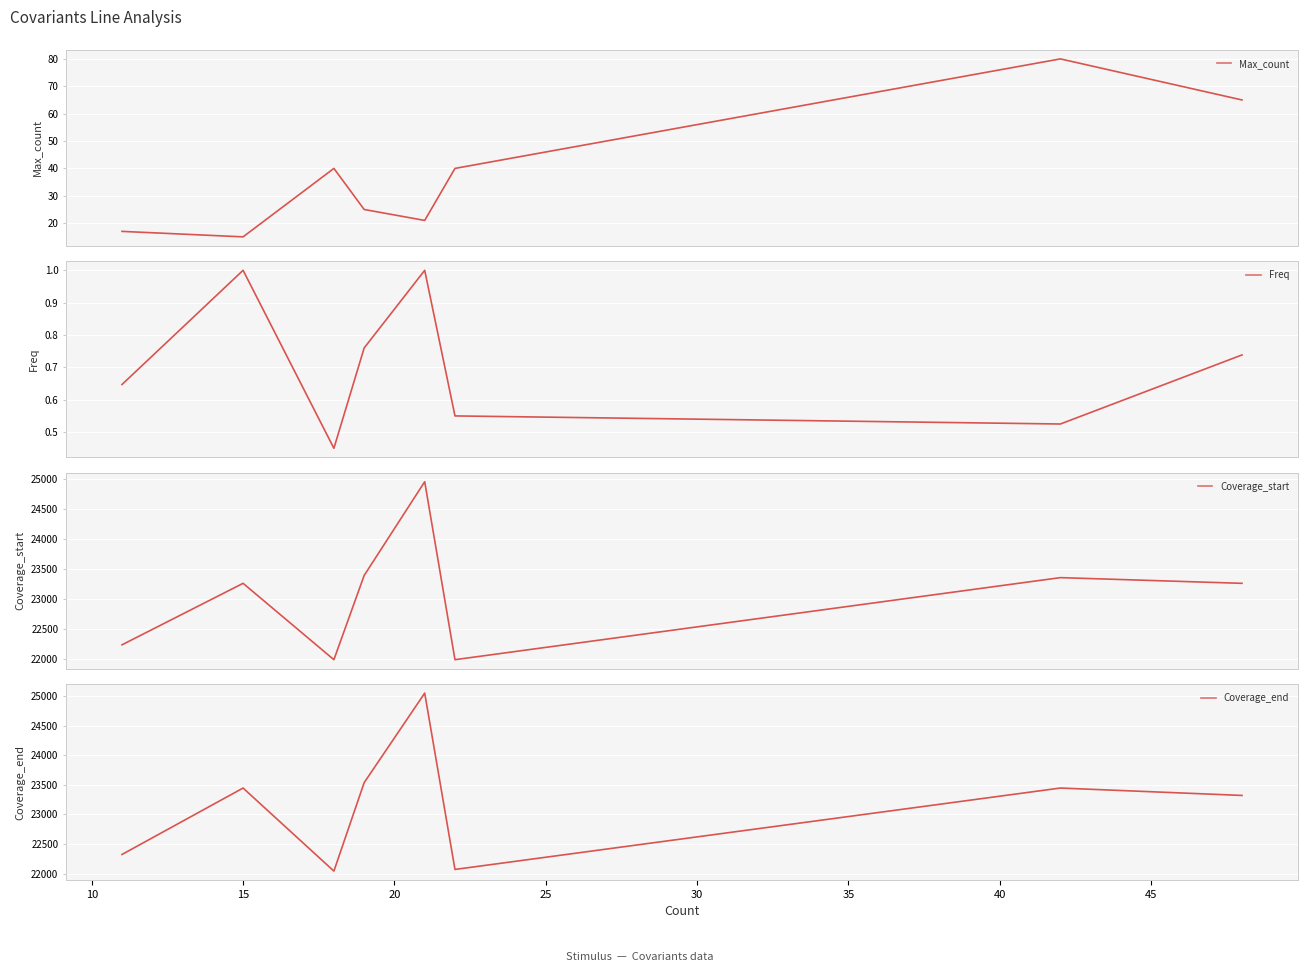

At 15, list the series in order from smallest to largest.

Freq, Max_count, Coverage_start, Coverage_end